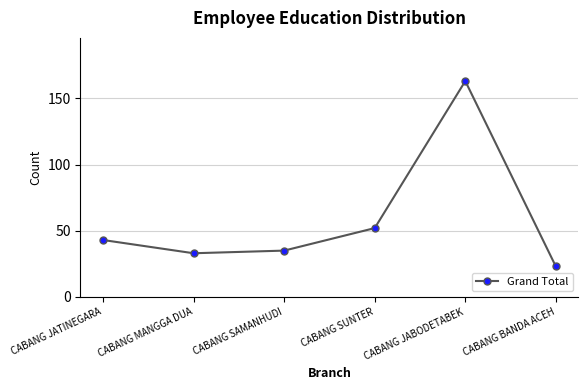

Does the chart have visible grid lines?

Yes